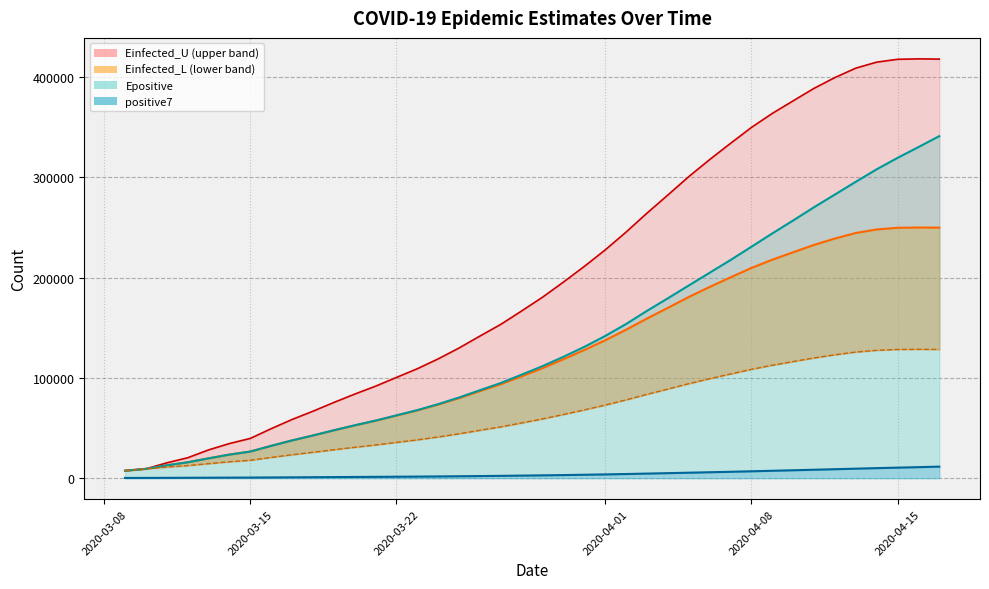

Does the chart have visible grid lines?

Yes